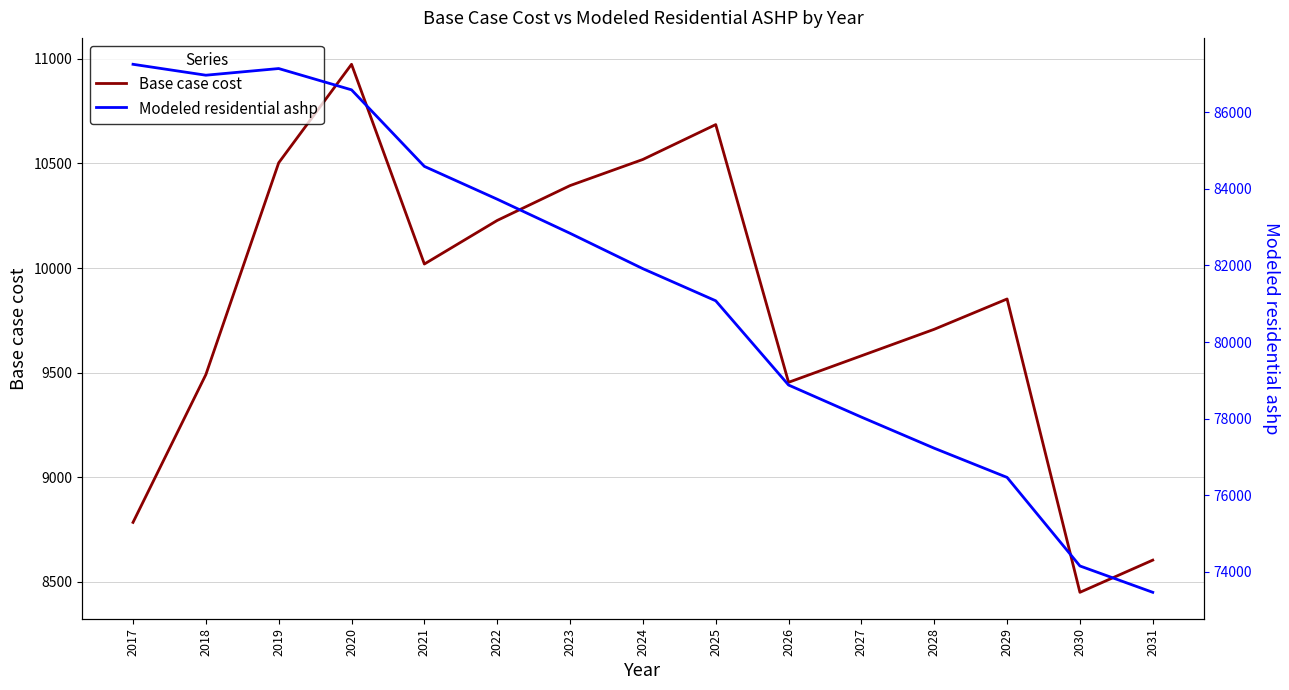

Where does the Modeled residential ashp series first go above 81916?

2017